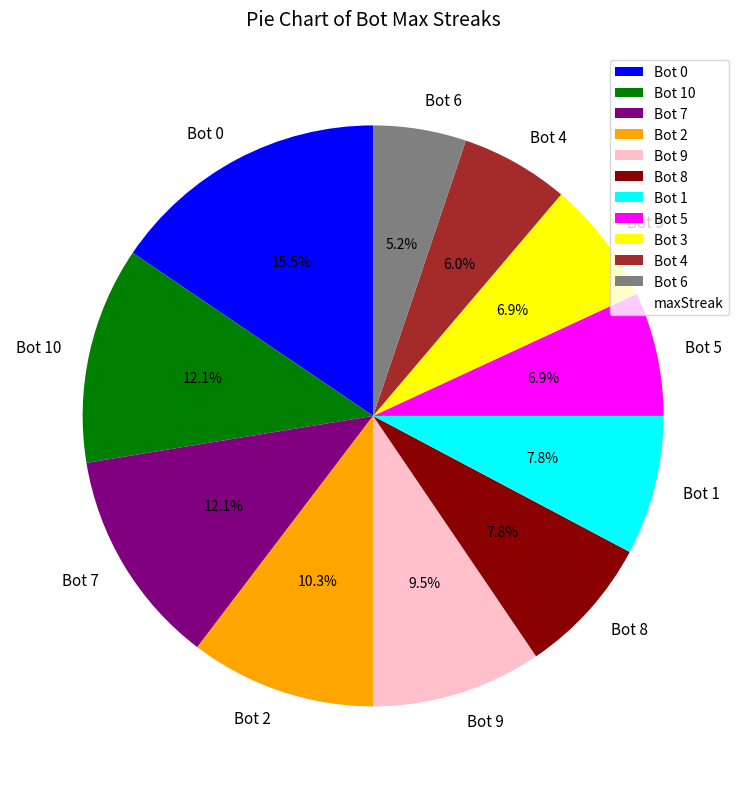

How much of the chart is everything except Bot 6?

94.8%